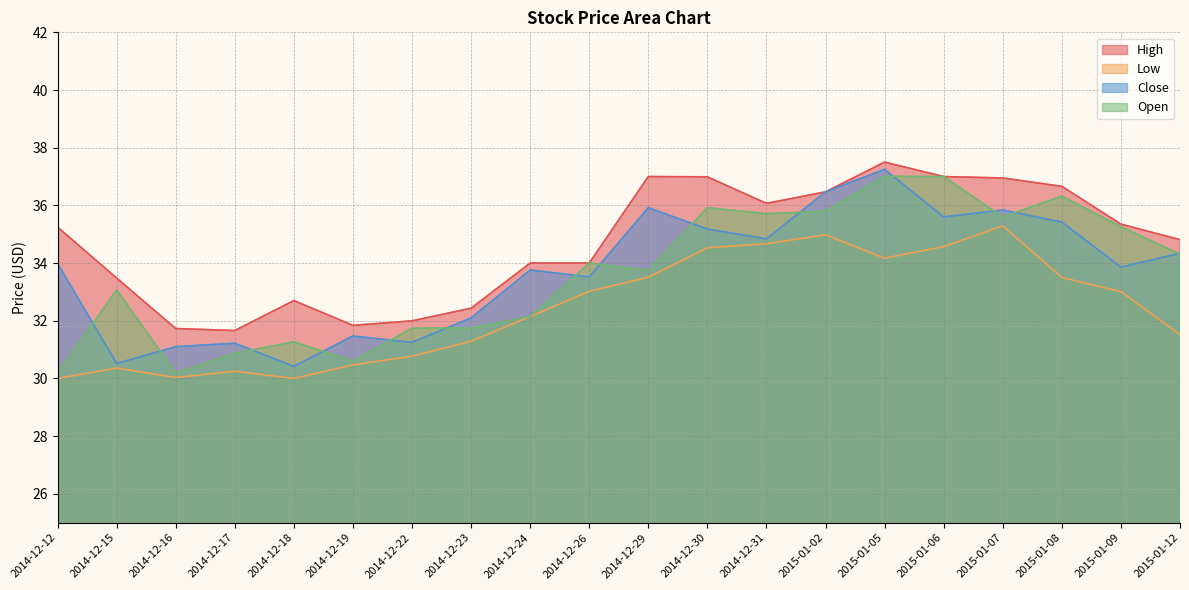

What is the sum of the Low values at 2014-12-29 and 2015-01-09?

66.5